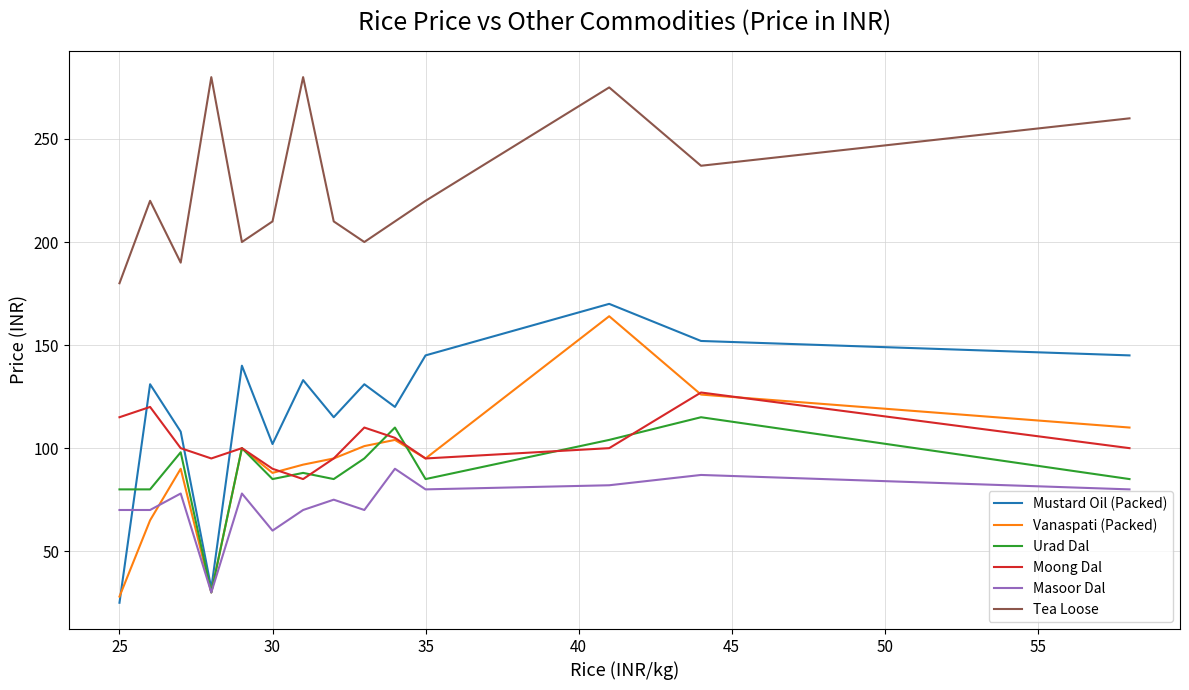

True or false: Tea Loose and Moong Dal intersect in this chart.

False